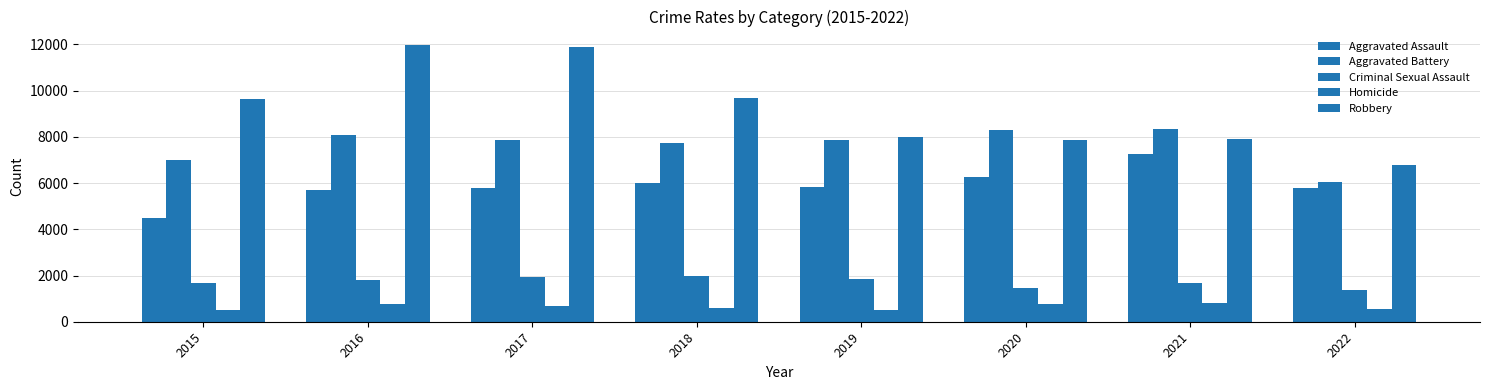

What is the sum of the Homicide values at 2017 and 2020?

1459